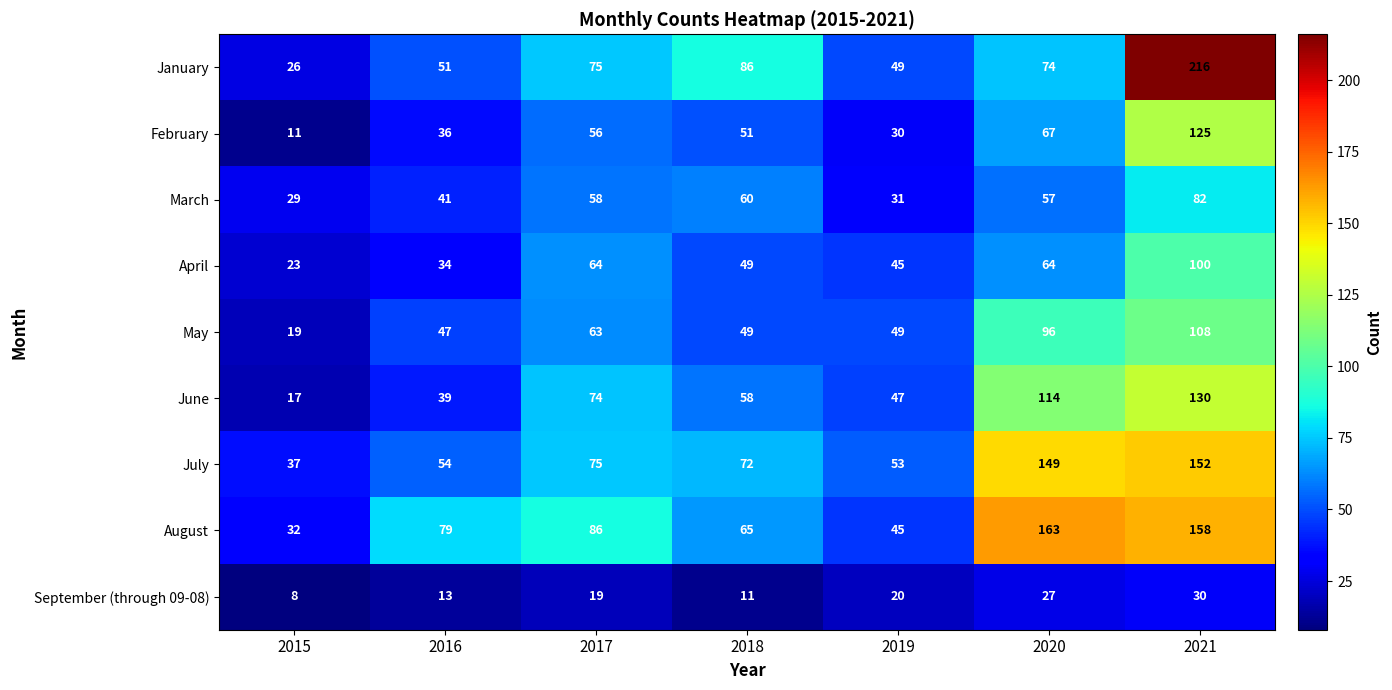

Which series has the largest total across all categories?

August